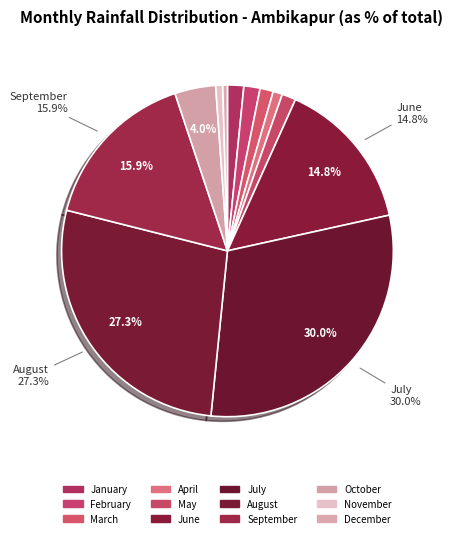

What percentage do October and December together represent?

4.4%